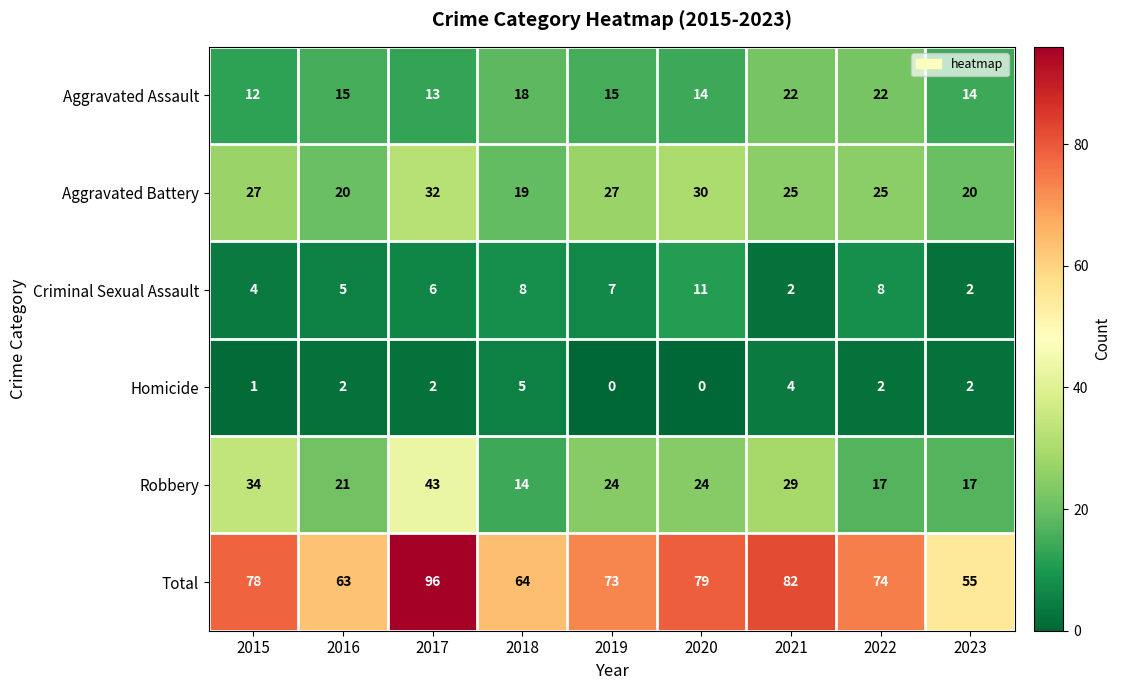

Count the Homicide values in the range 1 to 2.

5